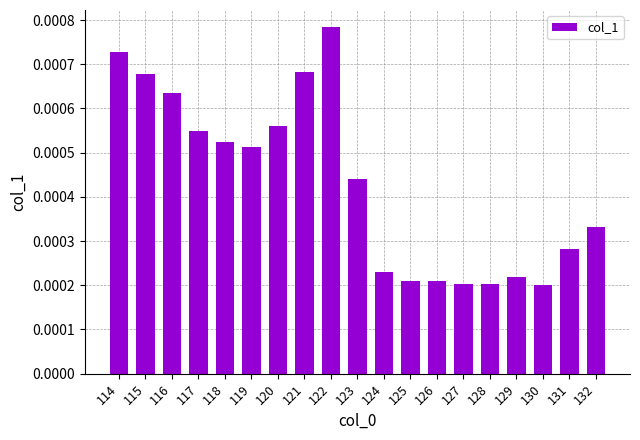

Which category has the highest value across all series?

122